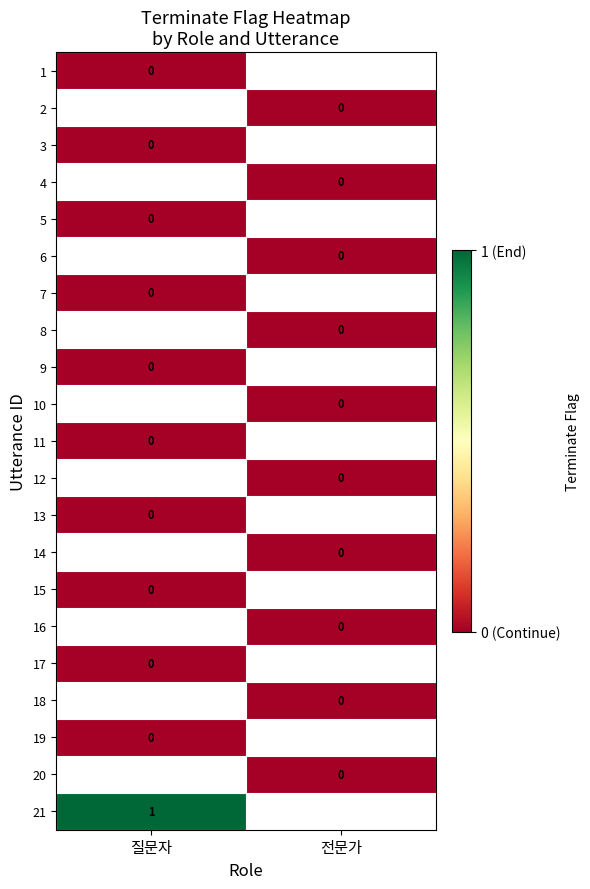

Rank the series at 전문가 from highest to lowest value.

1, 2, 3, 4, 5, 6, 7, 8, 9, 10, 11, 12, 13, 14, 15, 16, 17, 18, 19, 20, 21